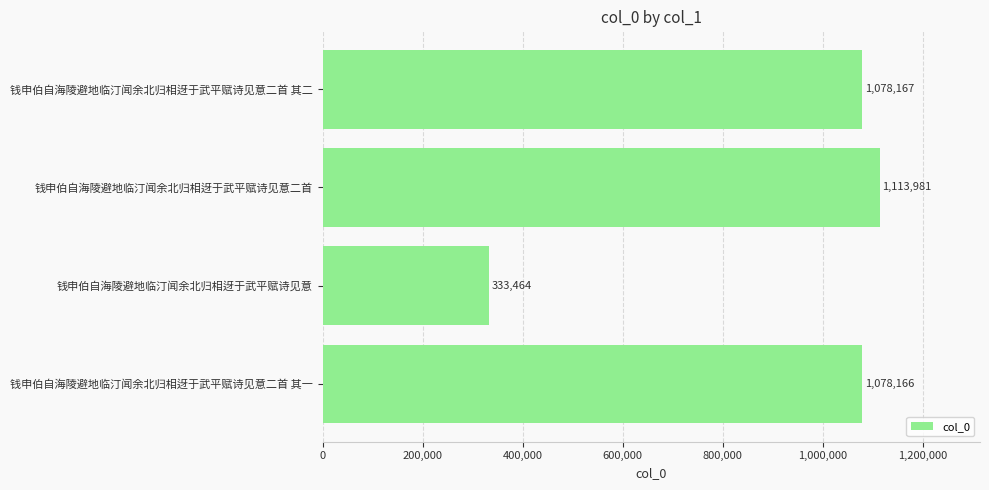

What is the change in value from 钱申伯自海陵避地临汀闻余北归相迓于武平赋诗见意二首 其二 to 钱申伯自海陵避地临汀闻余北归相迓于武平赋诗见意?

-744703